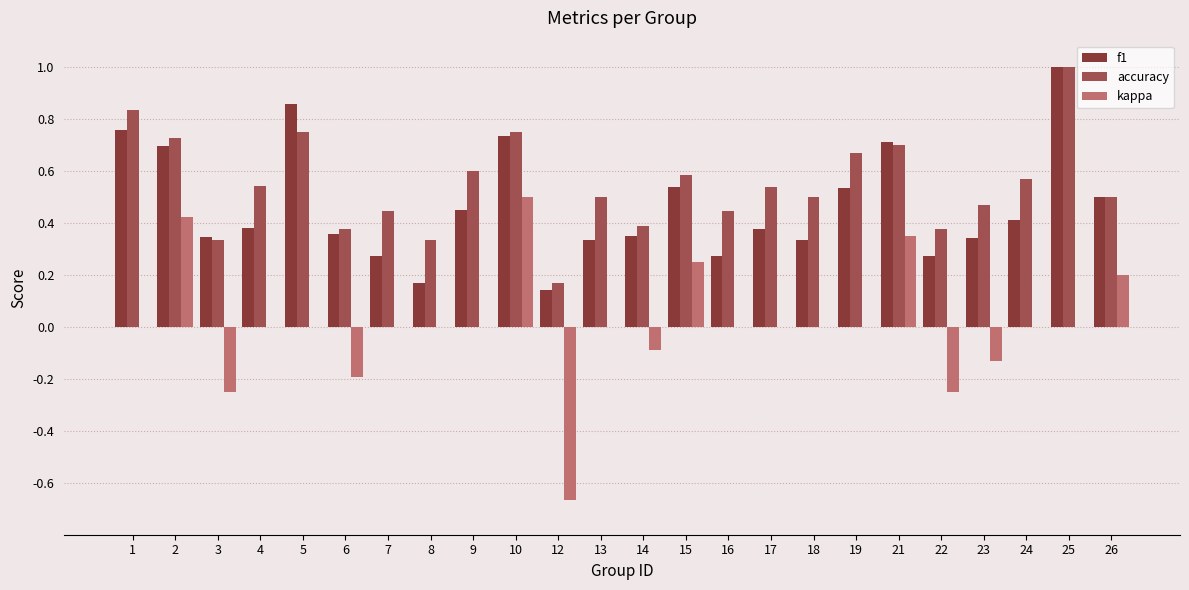

Where does the kappa series first go above 0?

2